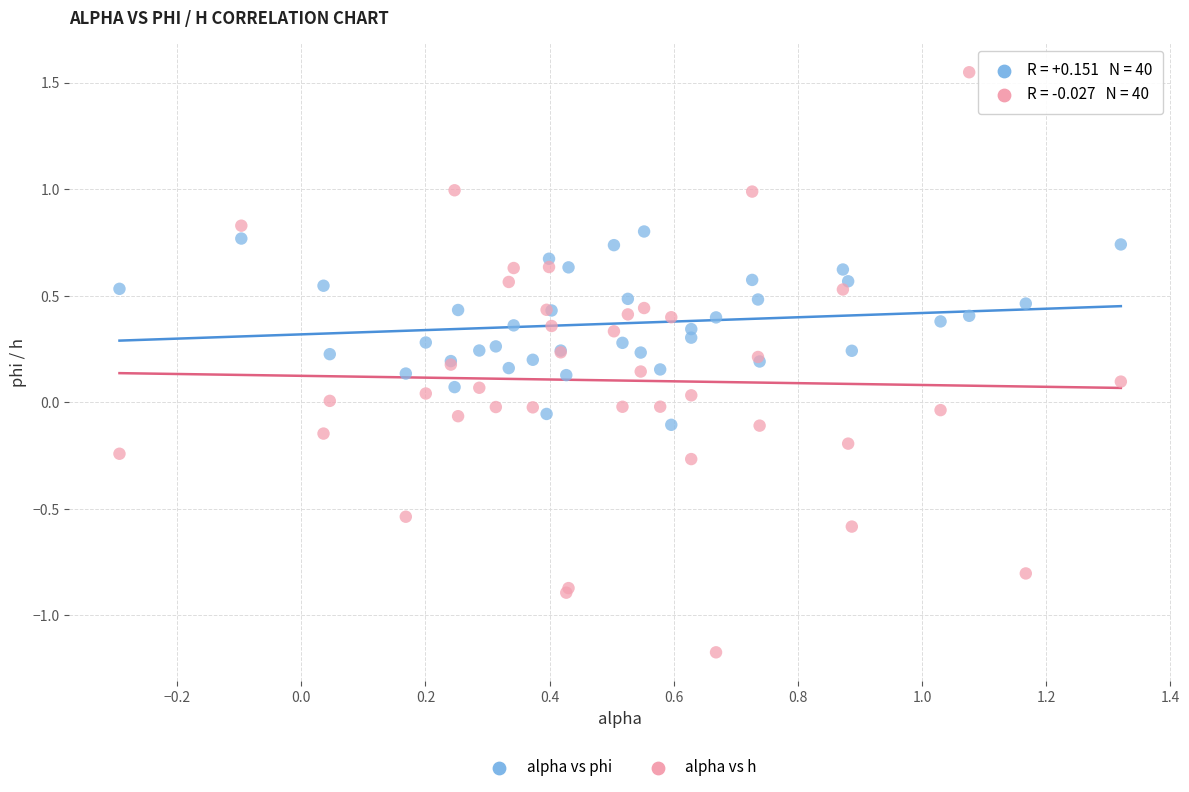

Which series contains the lowest Y value?

alpha vs h